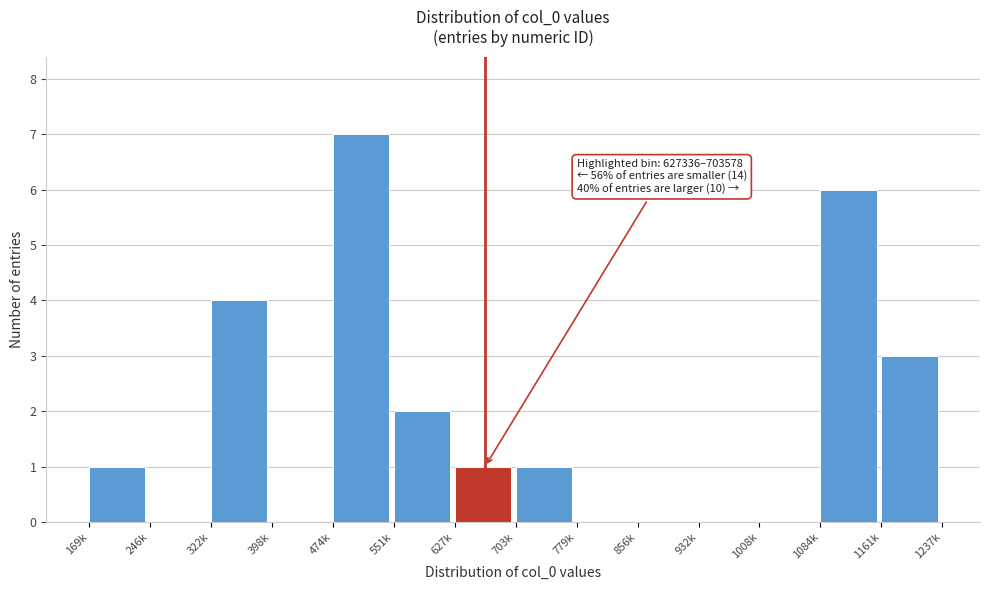

Reading right to left, transcribe all the data shown in this chart.

1161k=3	1084k=6	1008k=0	932k=0	856k=0	779k=0	703k=1	627k=1	551k=2	474k=7	398k=0	322k=4	246k=0	169k=1